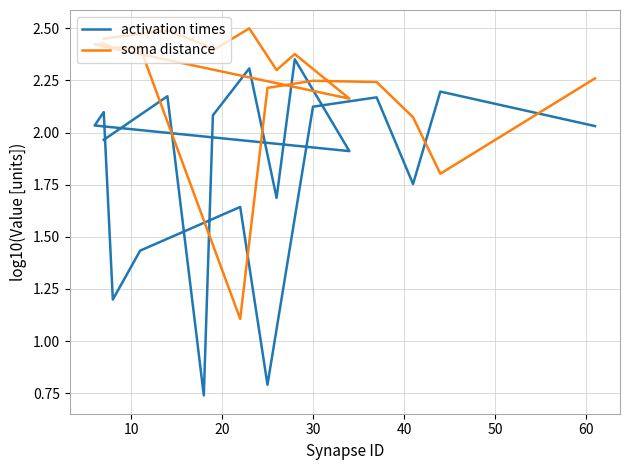

Which series ends up on top after the final intersection of activation times and soma distance?

soma distance